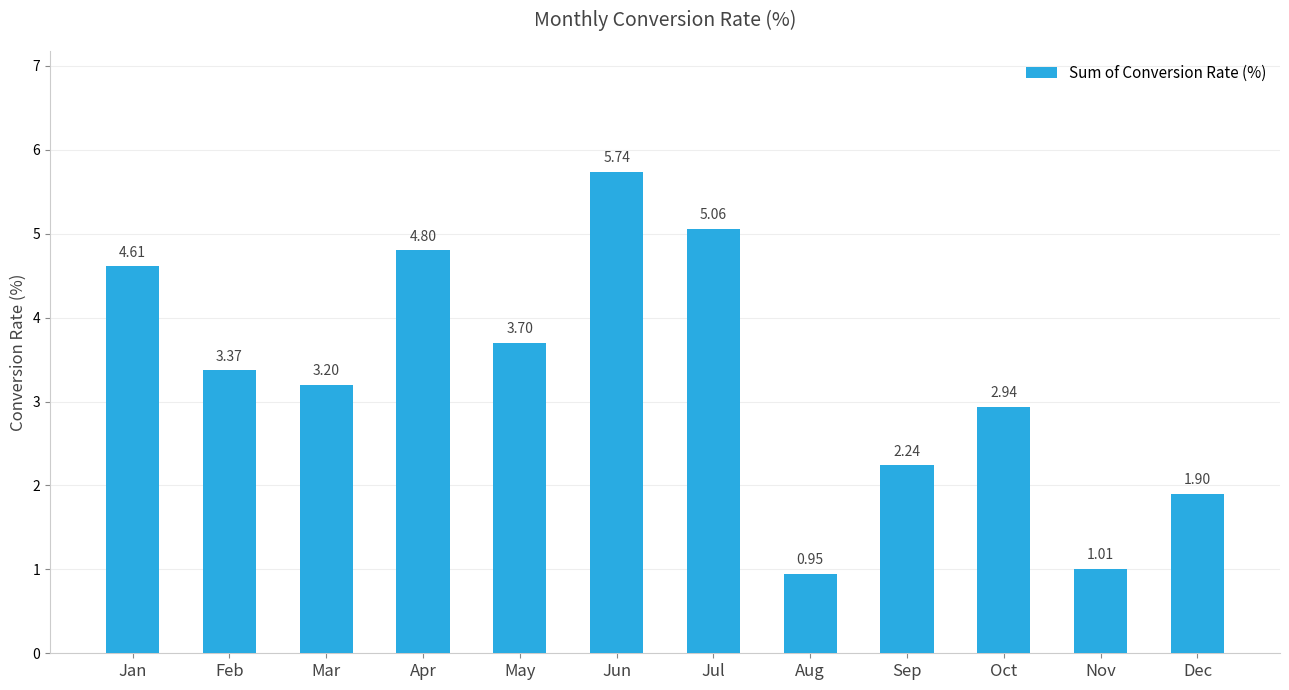

How many data points are less than 3?

5